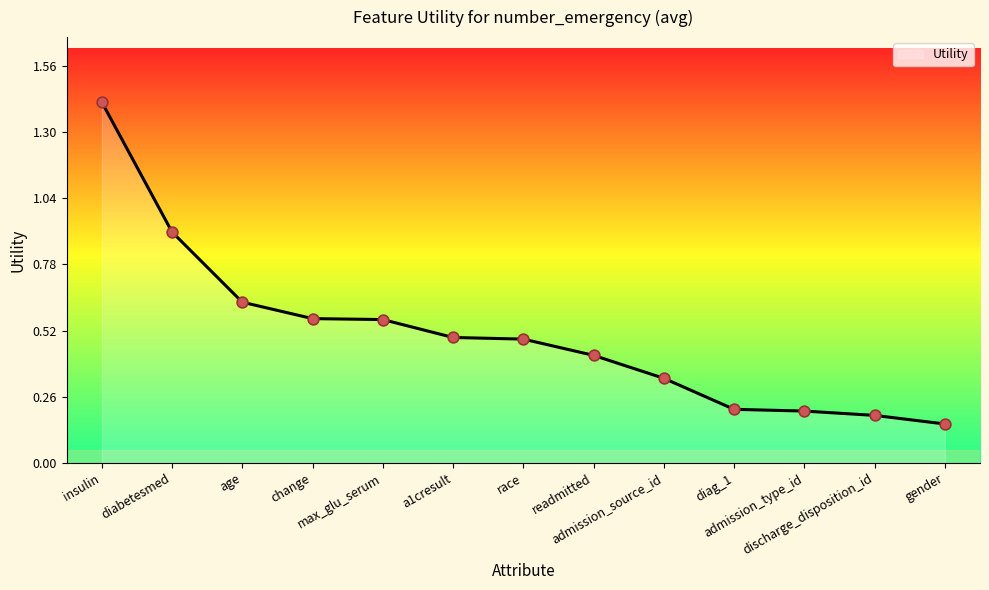

Approximately how many times larger is the value at gender compared to insulin?

0.1